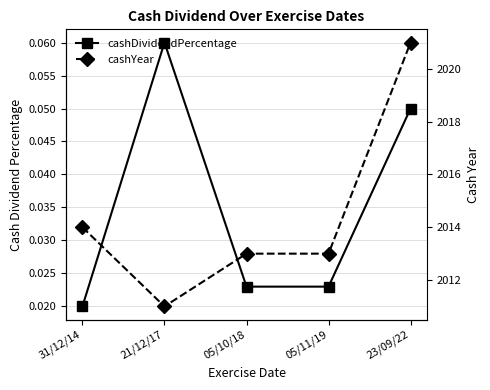

The cashDividendPercentage series shows 0.1 at 23/09/22. True or false?

True